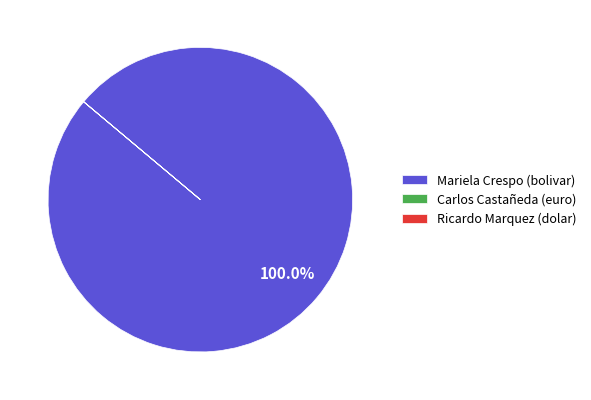

What percentage is the Mariela Crespo (bolivar) slice, to the nearest percent?

100%